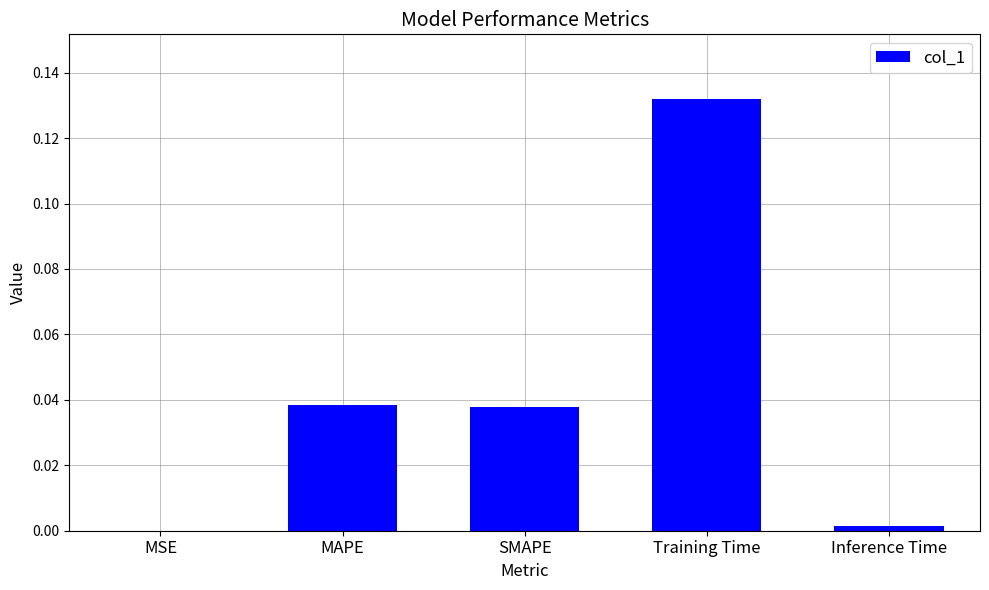

Are the bars horizontal?

No